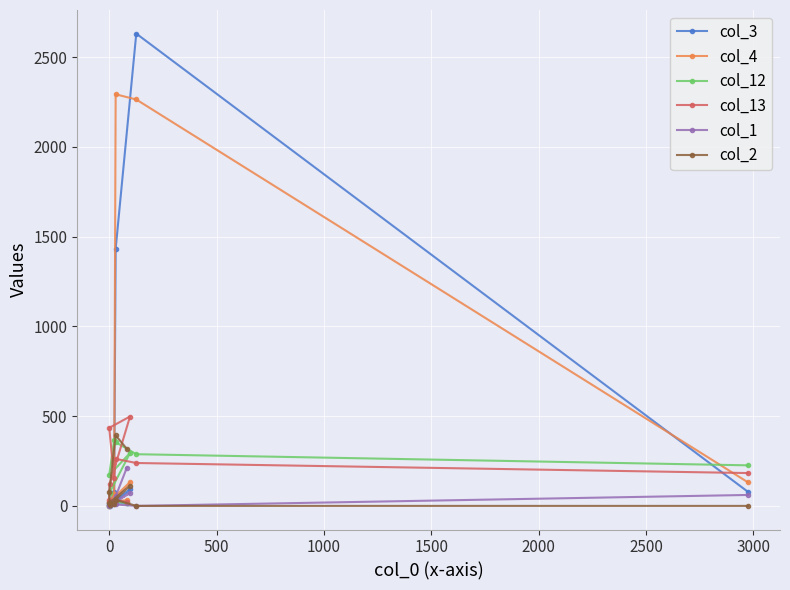

True or false: col_12 has a value of 561 at 2500.

False